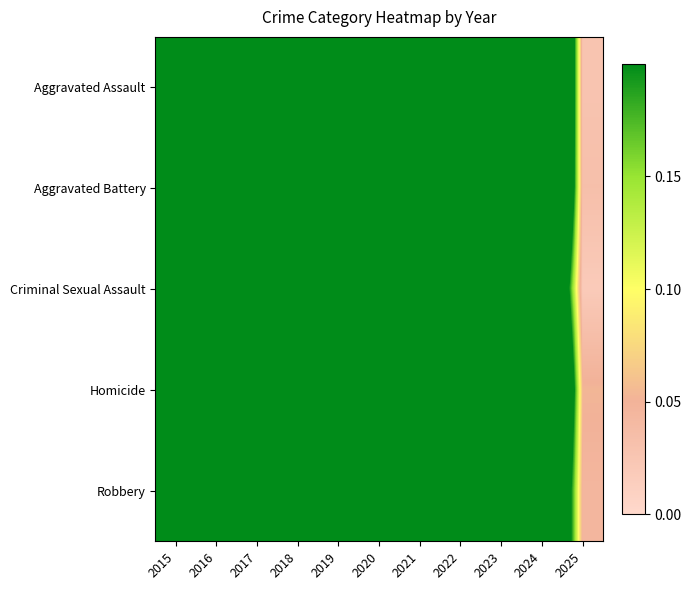

Which has a higher value, 2023 or 2015?

2023